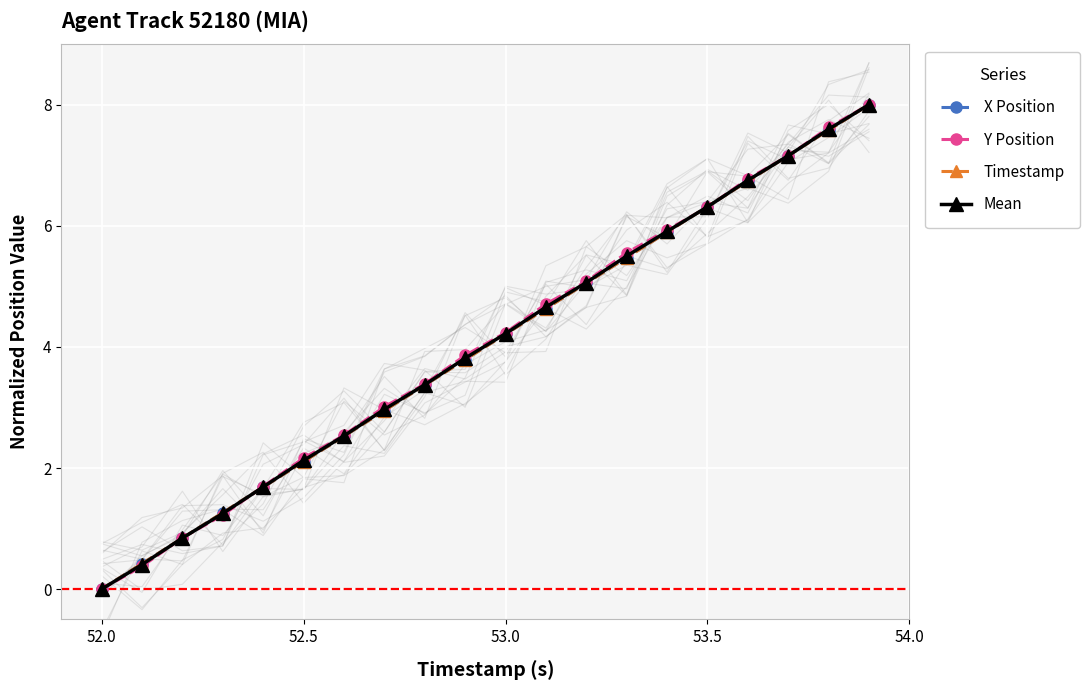

At which label does Mean first exceed 4?

53.0